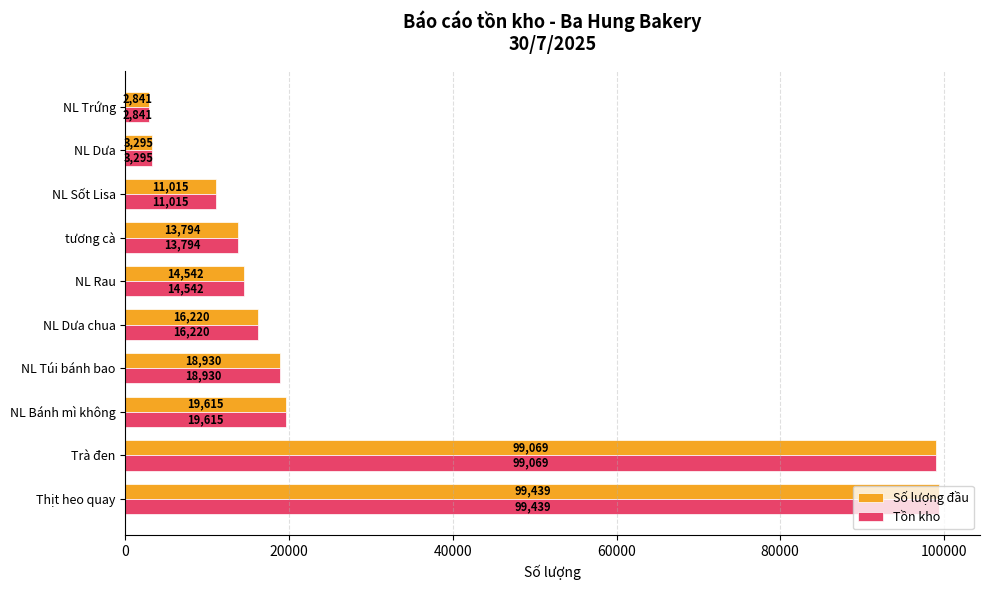

What is the lowest value of the Tồn kho series?

2841.0